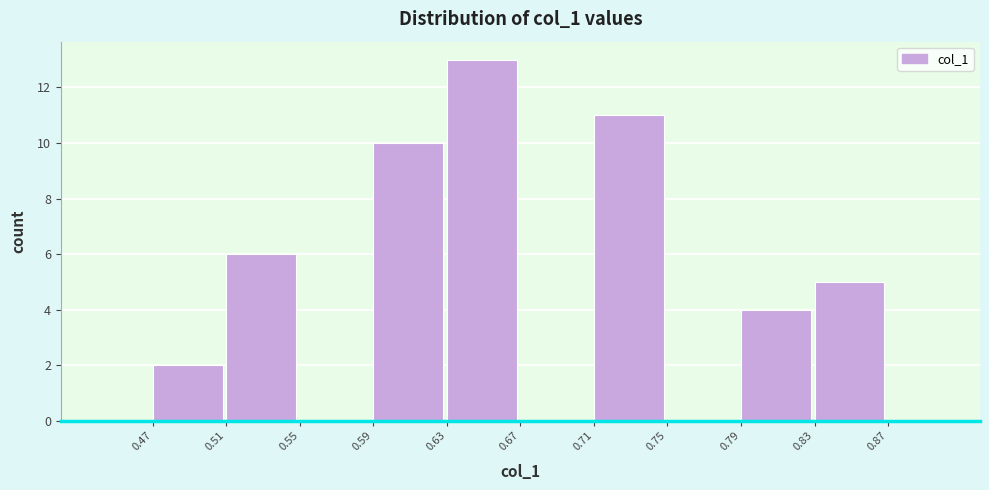

Reading left to right, transcribe this chart: for each bar, give the range it covers on the x-axis and its height. The values are not printed on the chart, so give them approximately, as read against the axis.

0.47 to 0.51: 2
0.51 to 0.55: 6
0.55 to 0.59: 0
0.59 to 0.63: 10
0.63 to 0.67: 13
0.67 to 0.71: 0
0.71 to 0.75: 11
0.75 to 0.79: 0
0.79 to 0.83: 4
0.83 to 0.87: 5